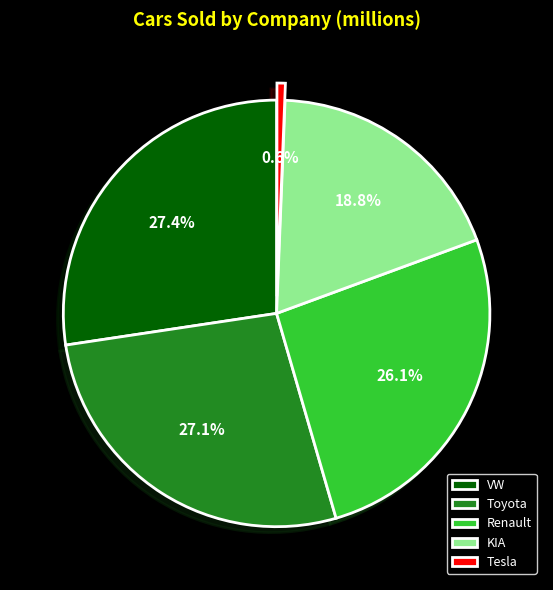

How much of the chart is everything except Toyota?

72.9%